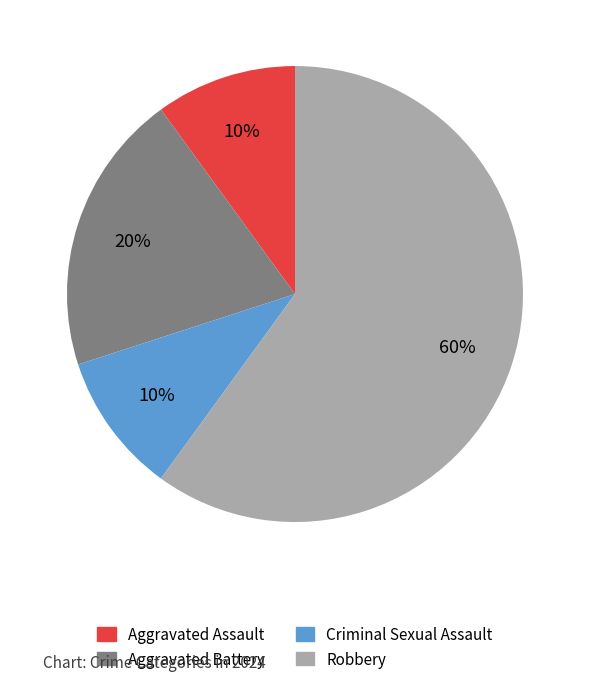

To the nearest percent, what portion does Aggravated Assault represent?

10%